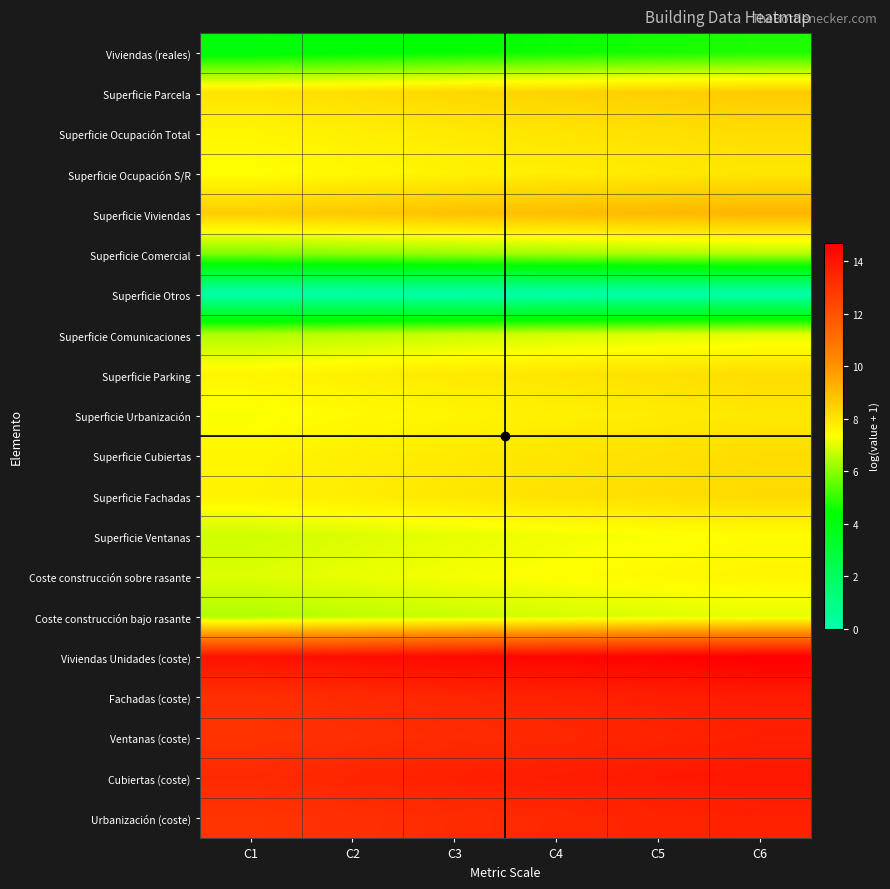

Which has a higher value, C6 or C5?

C6